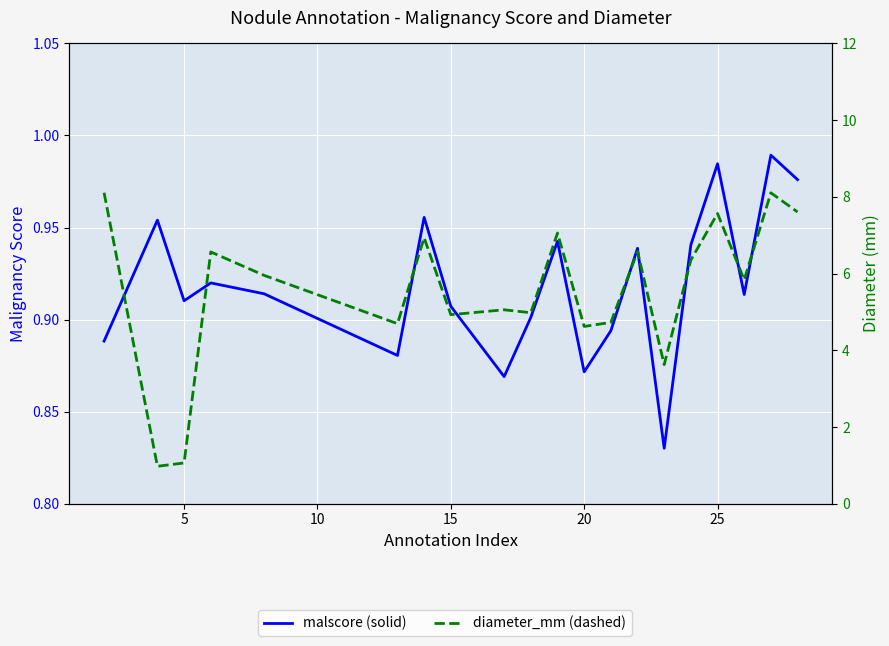

At how many categories does at least one series exceed 5?

12